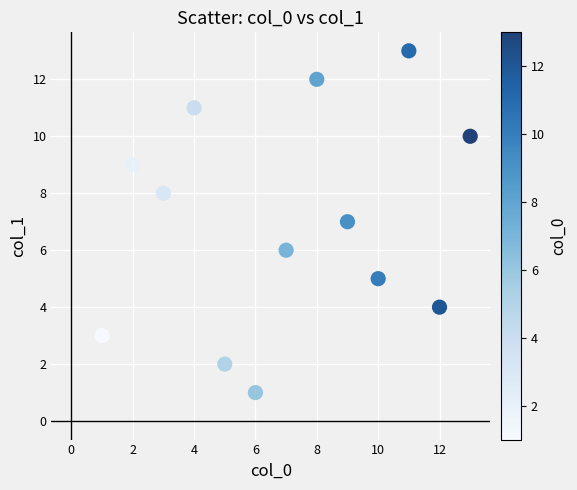

What is the range of X values (max minus min)?

12